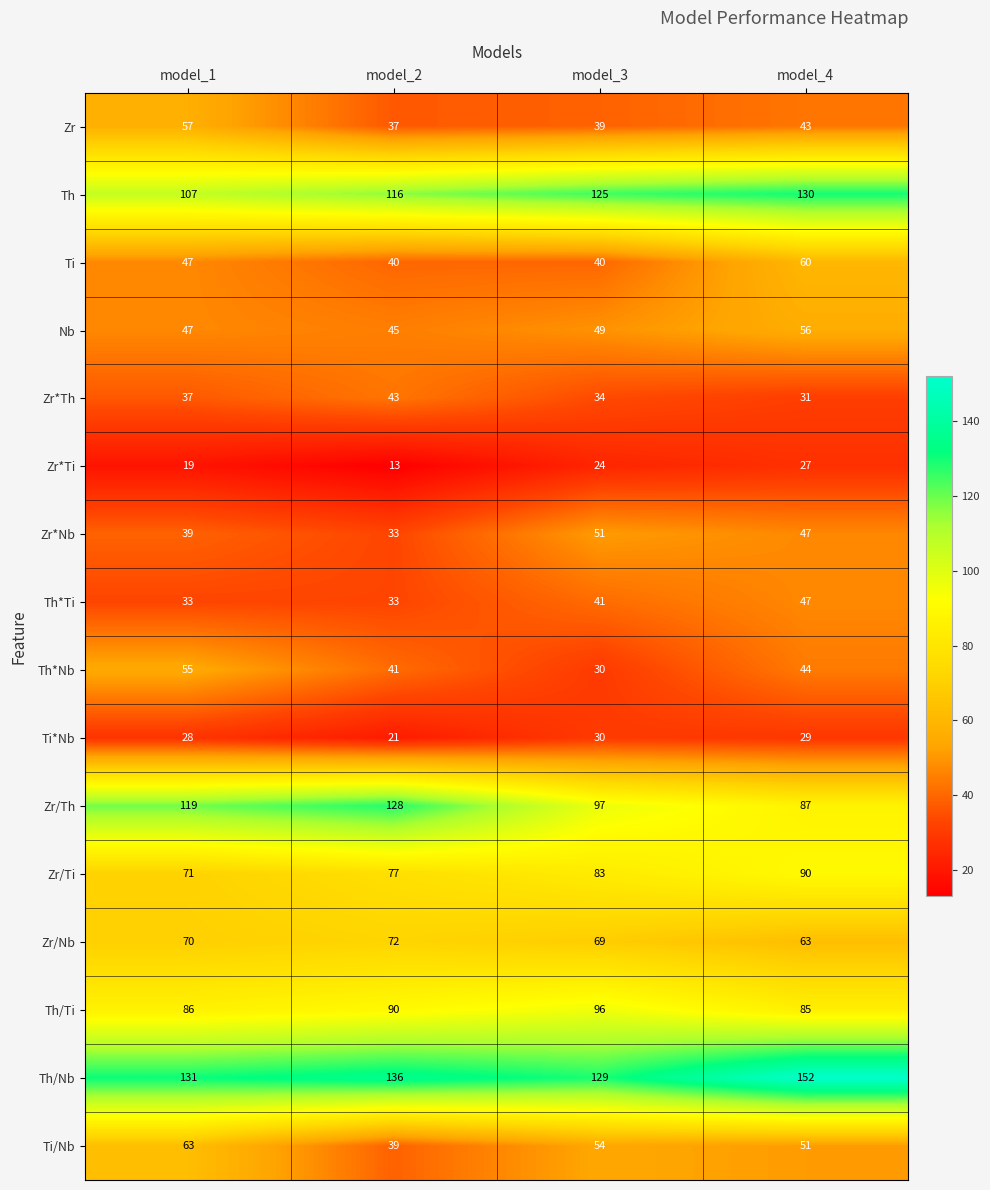

The Ti series shows 30 at model_4. True or false?

False